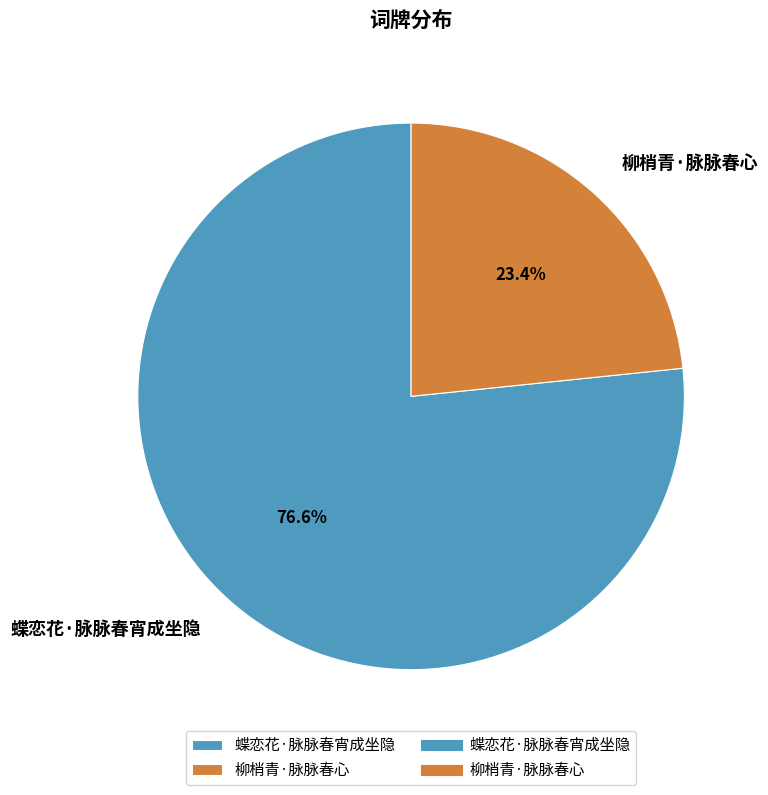

Is it true that 柳梢青·脉脉春心 is 30% of the pie?

False